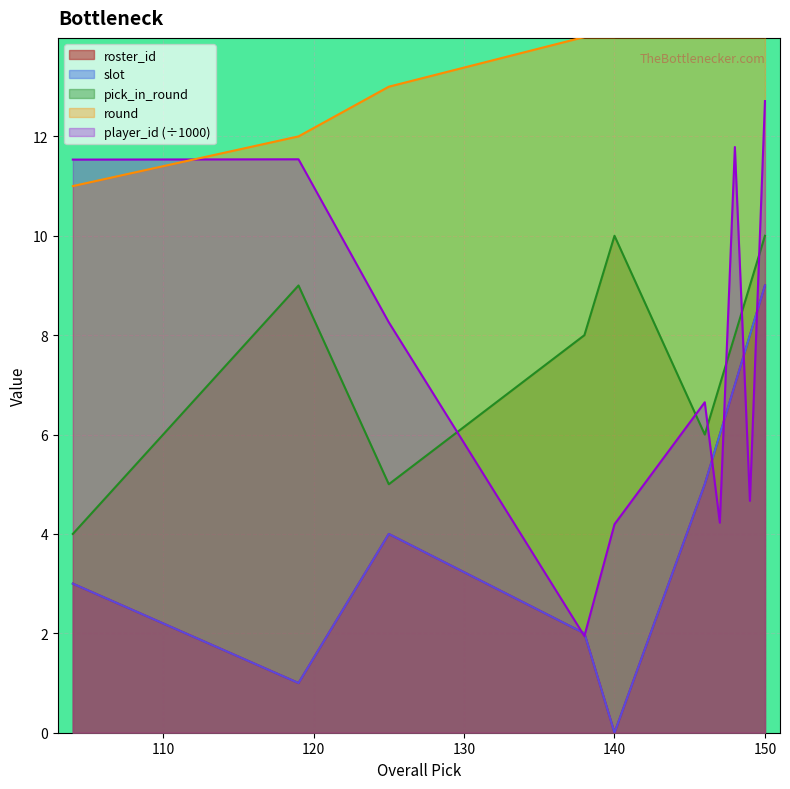

What is the difference between the highest and lowest values at 104?

8.5